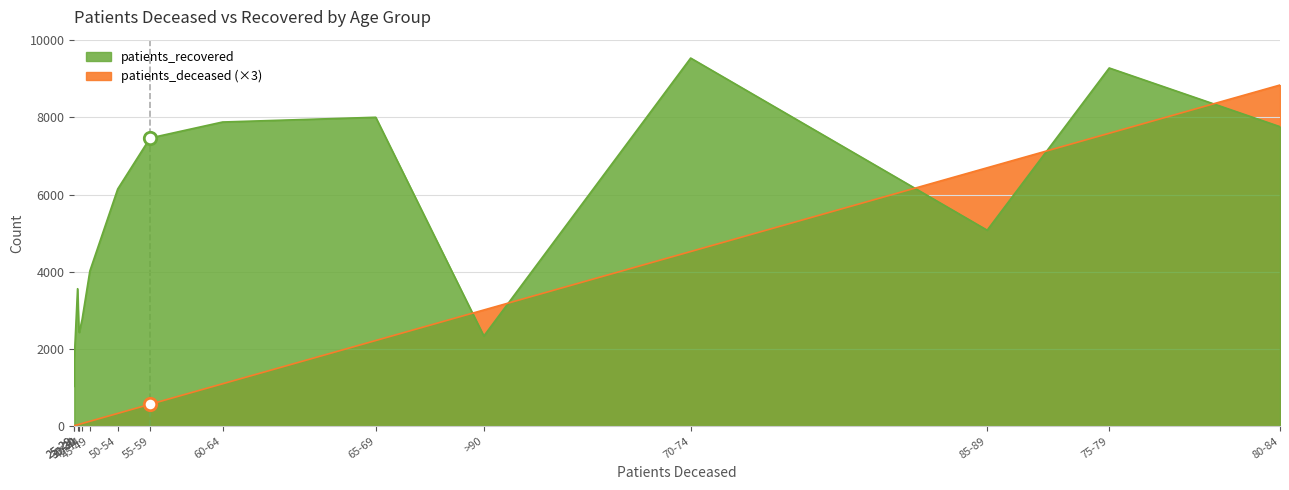

Which series reaches the minimum Y coordinate?

patients_deceased